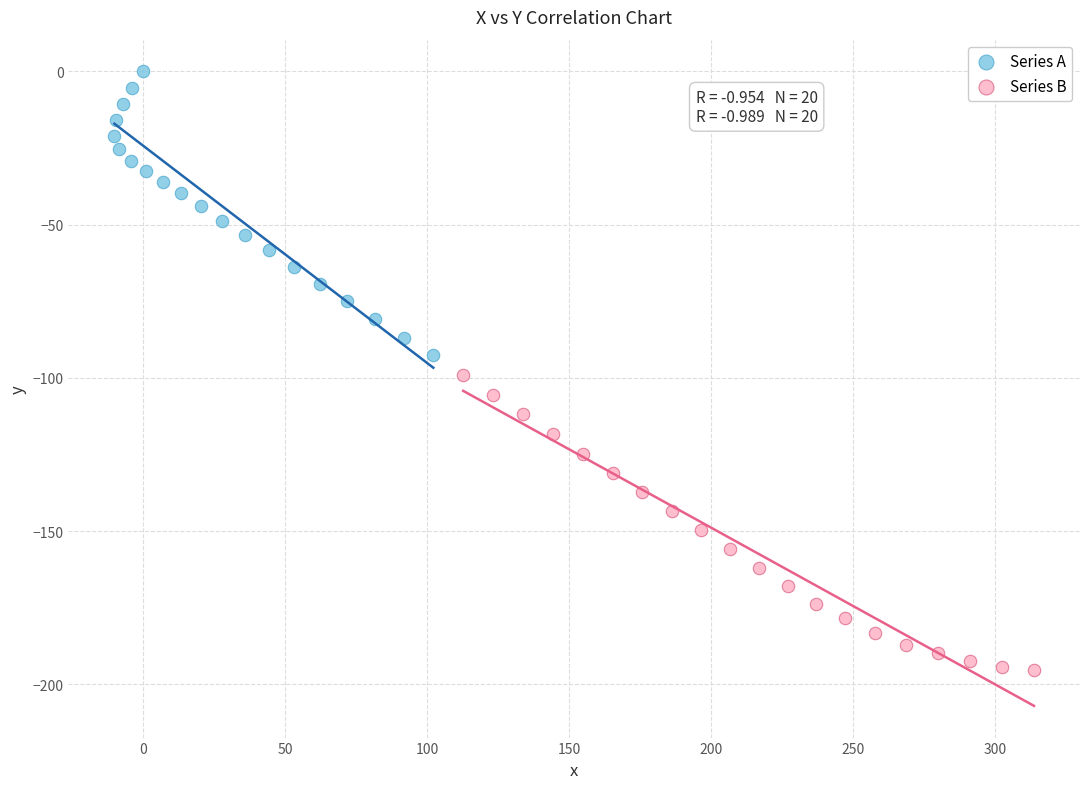

Which series has the widest spread of Y values?

Series B